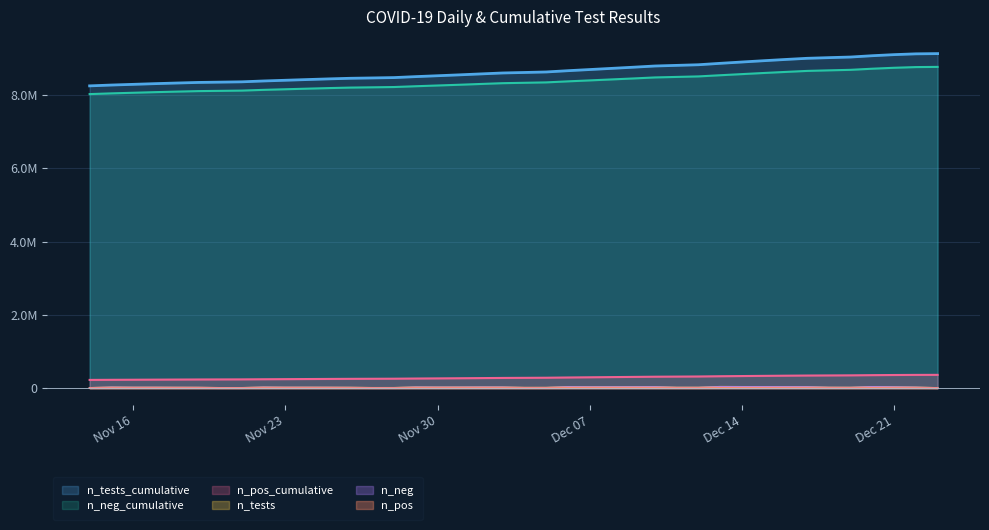

Count the number of data series in this chart.

6